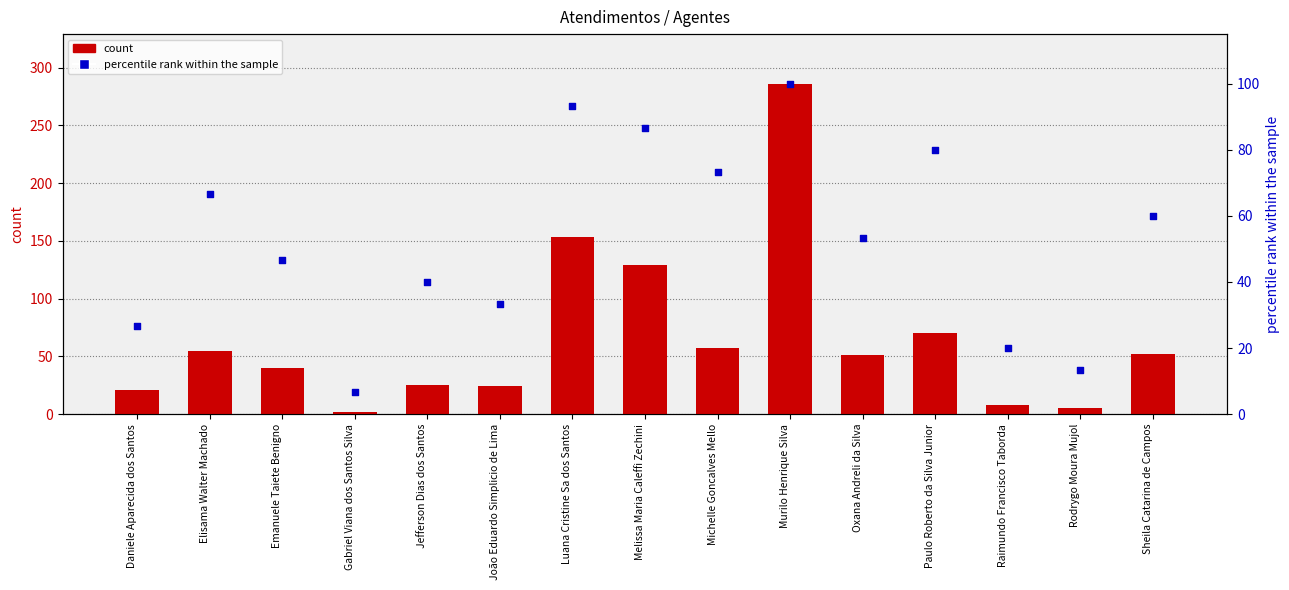

At how many categories does at least one series exceed 18?

13